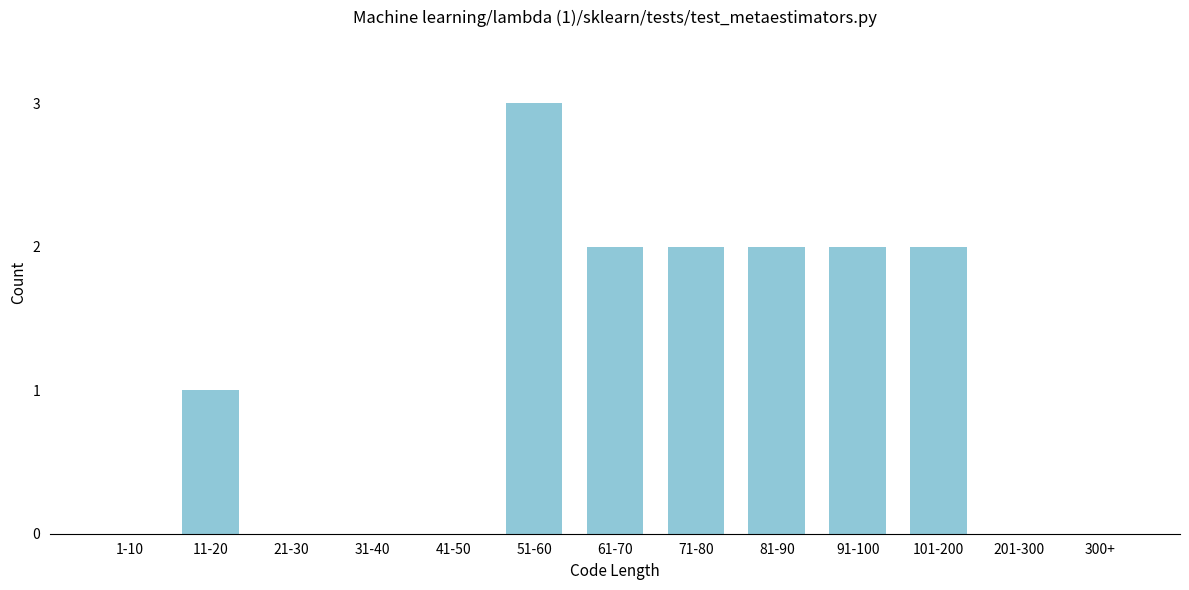

Reading left to right, extract all data points from this chart.

1-10=0	11-20=1	21-30=0	31-40=0	41-50=0	51-60=3	61-70=2	71-80=2	81-90=2	91-100=2	101-200=2	201-300=0	300+=0